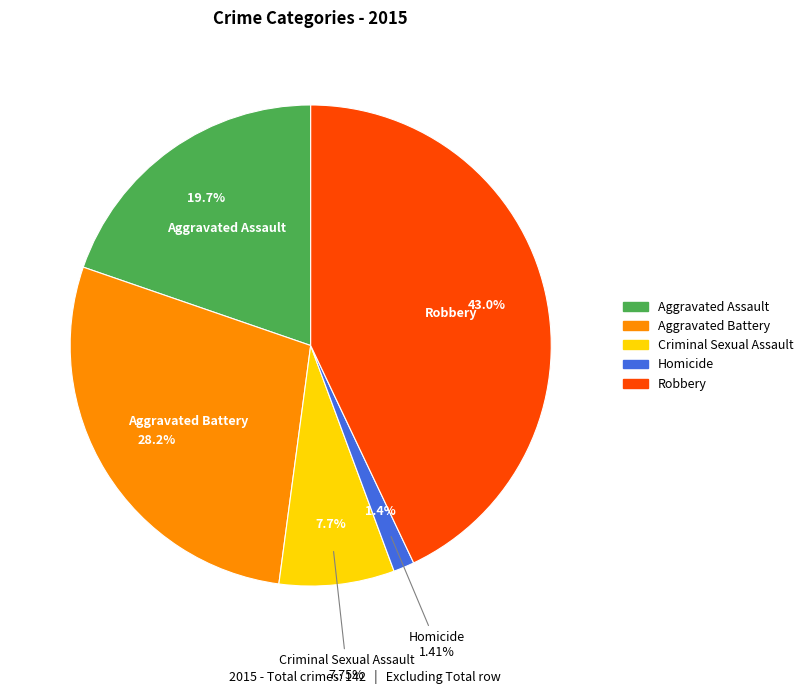

Count the number of slices in the pie.

5